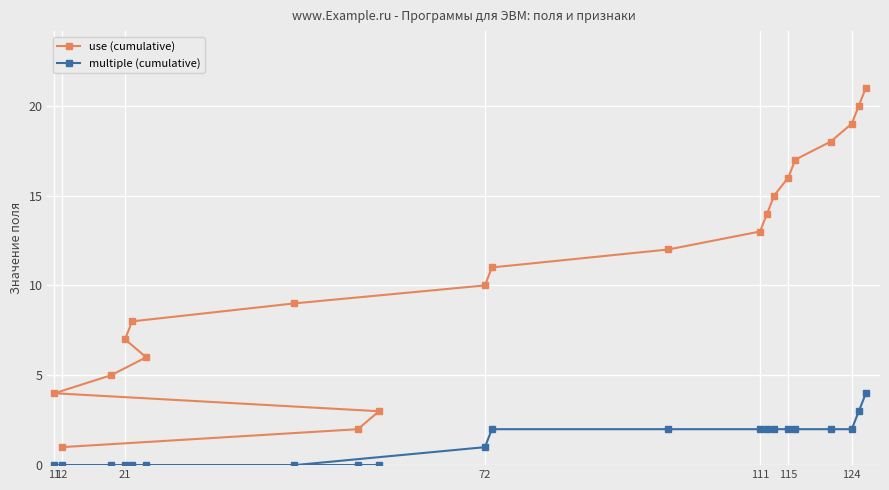

Which series has the largest range (max minus min)?

use (cumulative)